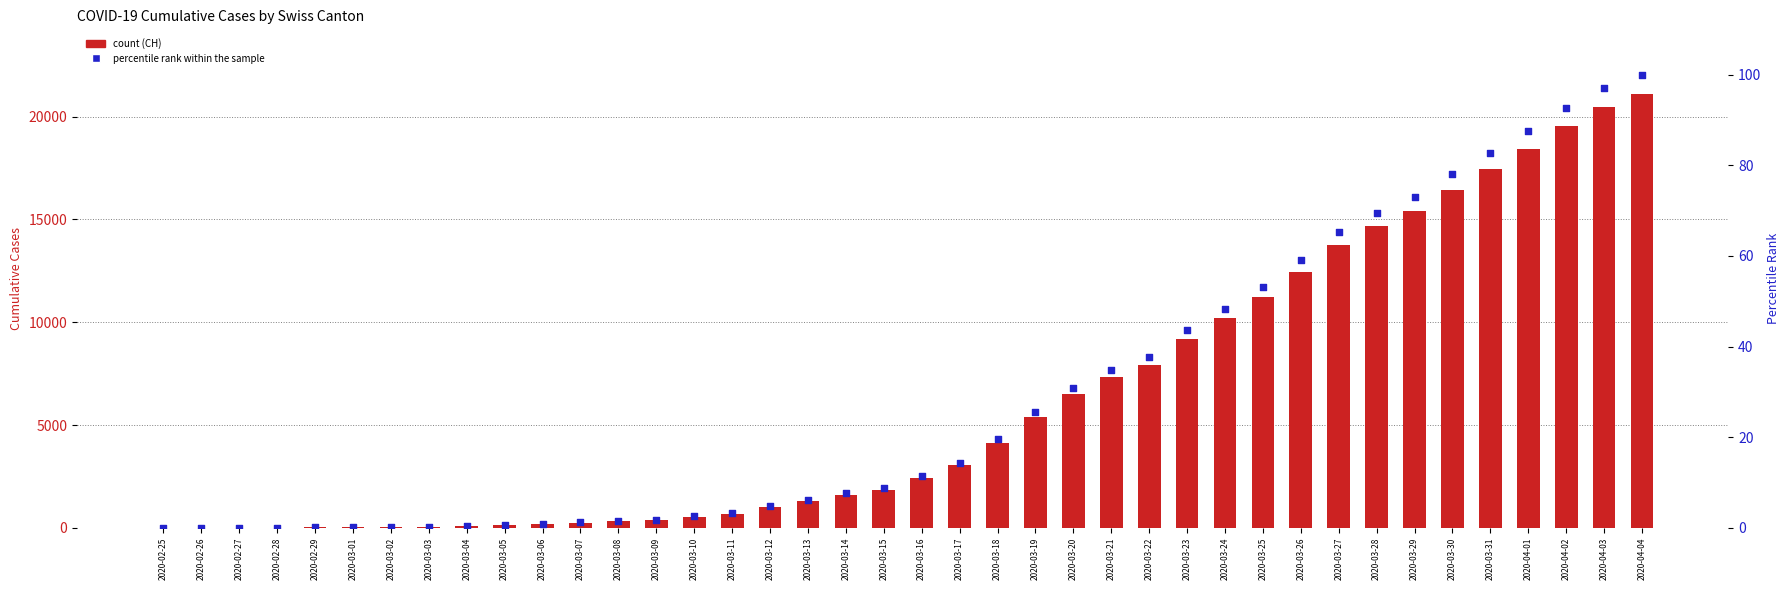

At which category is the sum across all series the highest?

2020-04-04